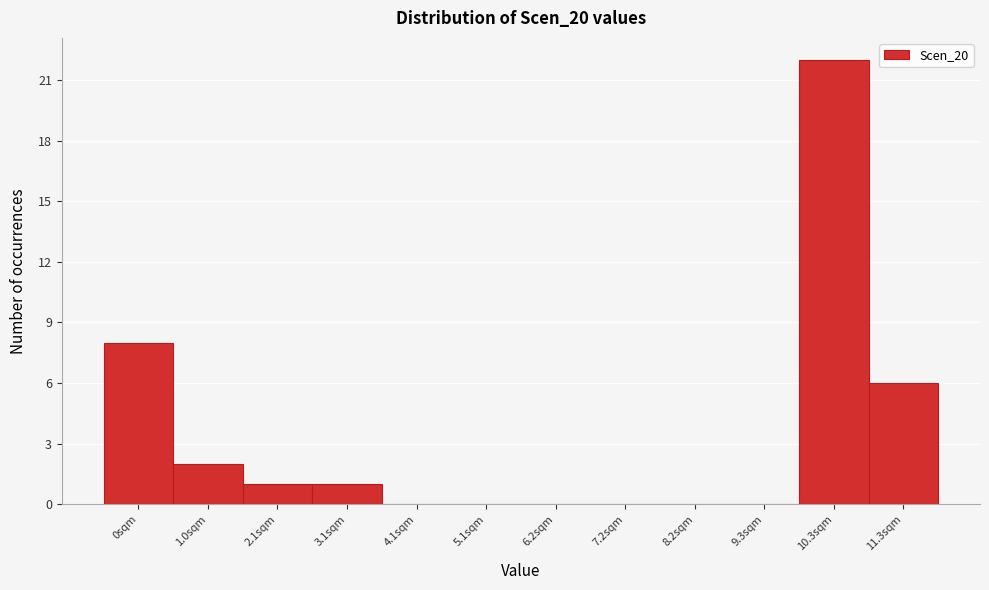

Reading left to right, list all the values displayed in this chart.

0sqm=8	1.0sqm=2	2.1sqm=1	3.1sqm=1	4.1sqm=0	5.1sqm=0	6.2sqm=0	7.2sqm=0	8.2sqm=0	9.3sqm=0	10.3sqm=22	11.3sqm=6